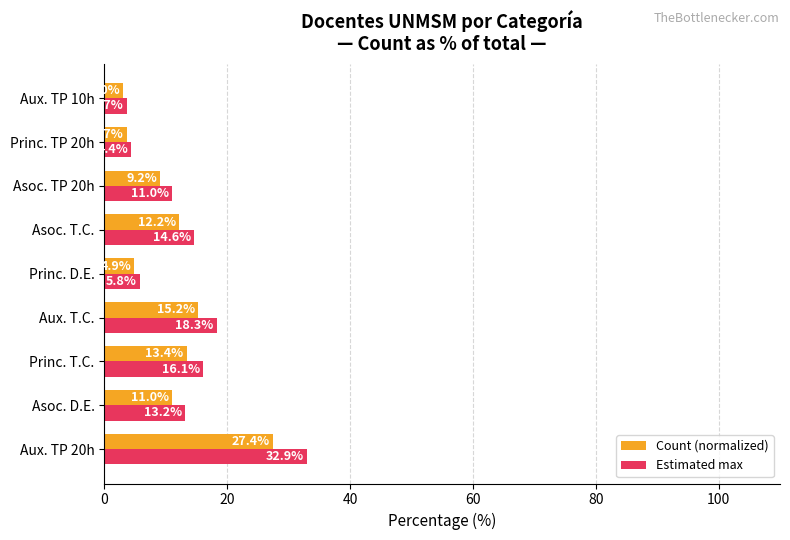

Read the Estimated max value at Asoc. TP 20h.

11.0